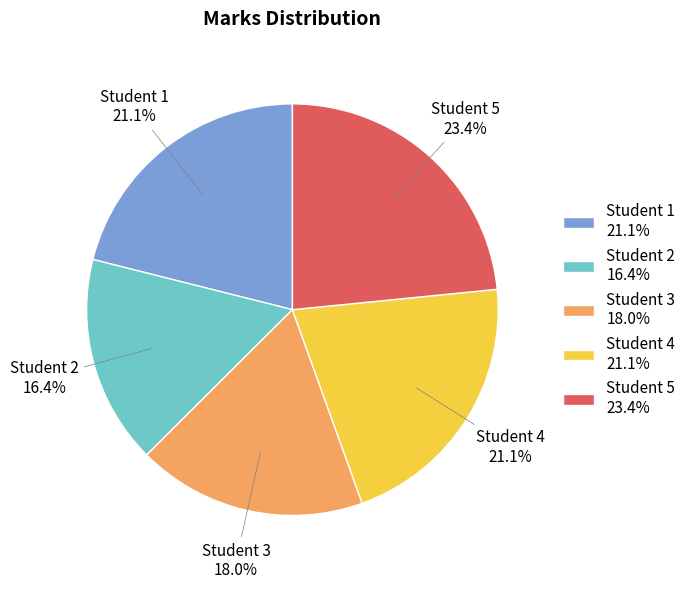

Which slice is the smallest?

Student 2 16.4%